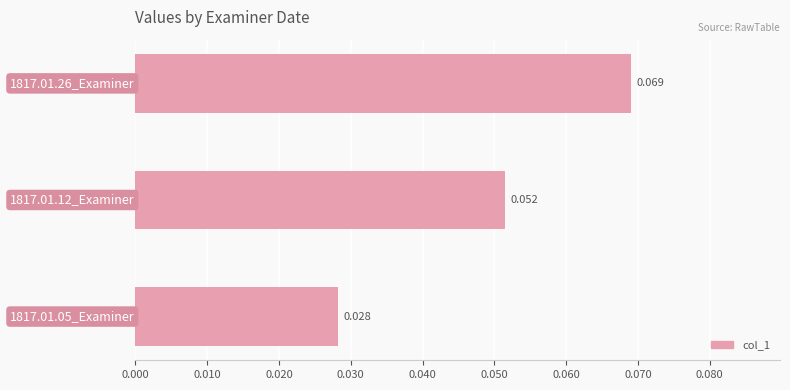

How many bars are there in total?

3